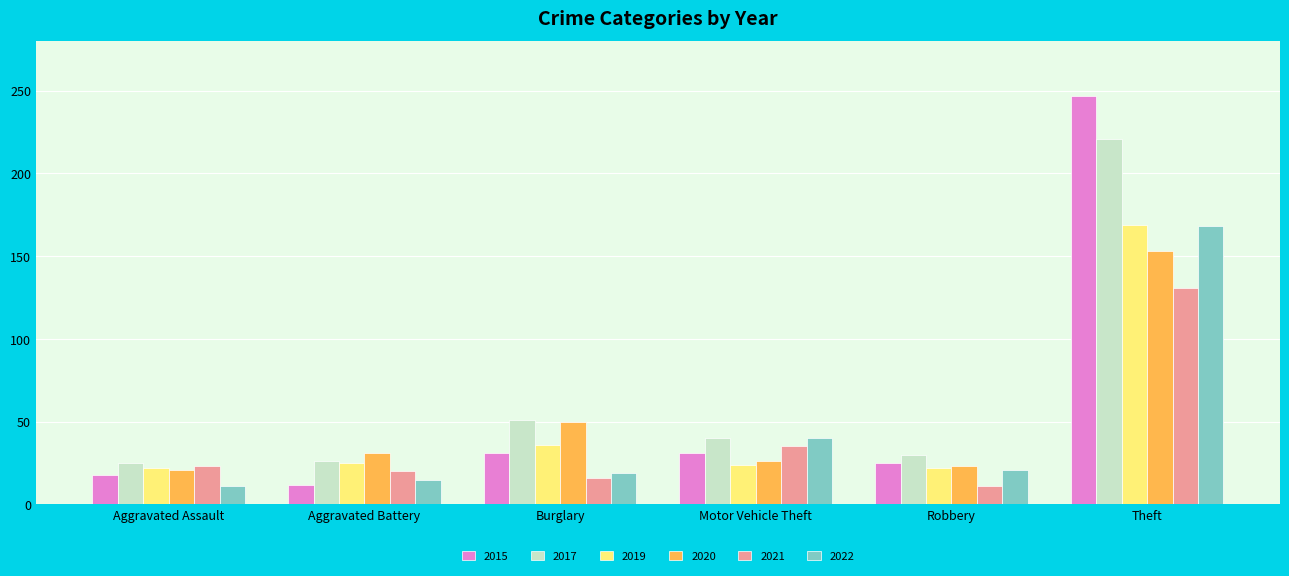

What is the label of the 1st bar from the right?

Theft